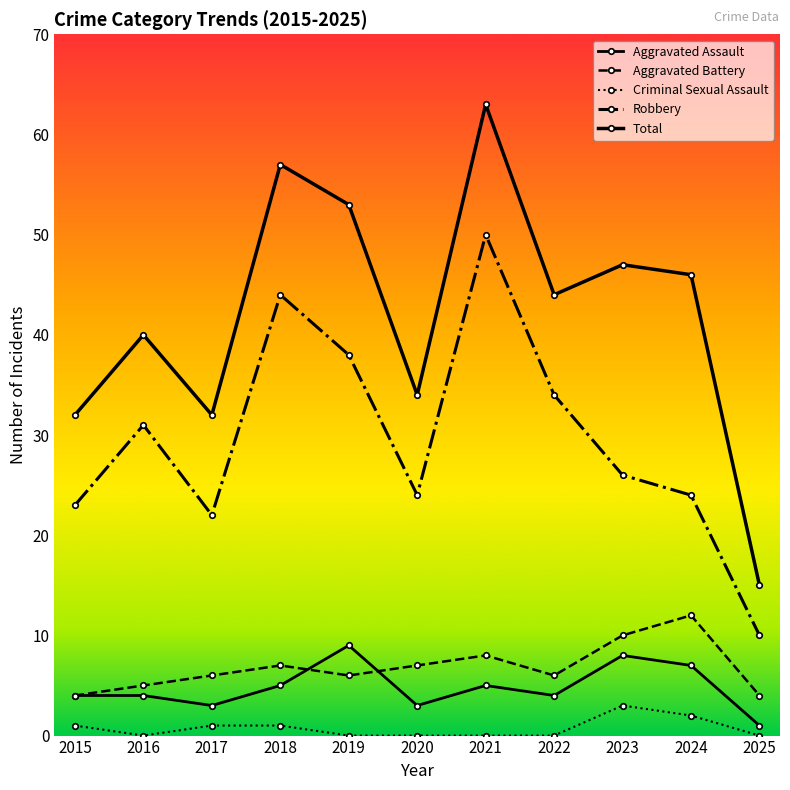

Does the chart have visible grid lines?

No